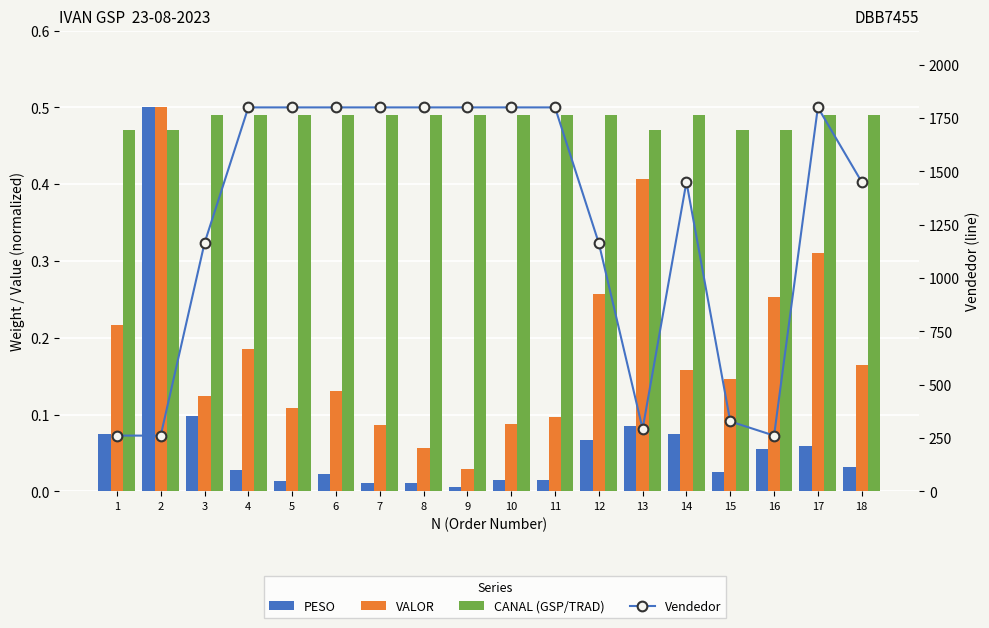

What is the minimum value for Vendedor?

261.6